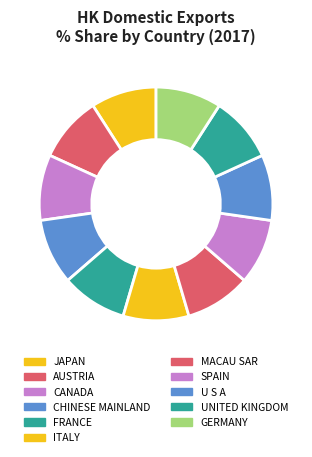

The FRANCE slice represents 5% of the pie. True or false?

False